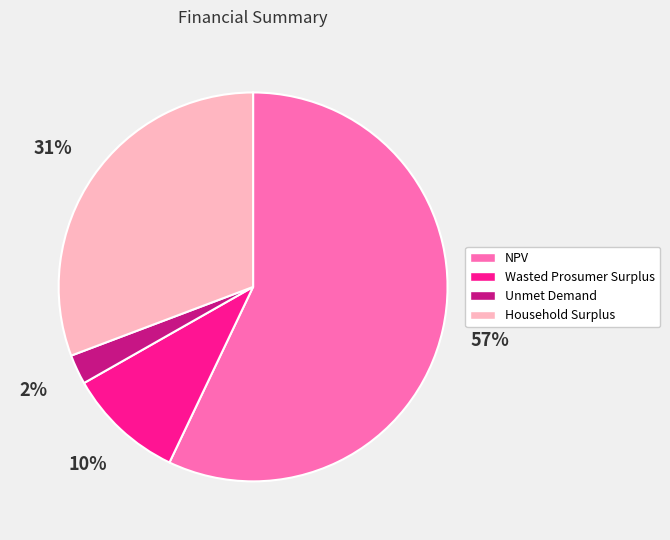

Which has a higher value, NPV or Wasted Prosumer Surplus?

NPV